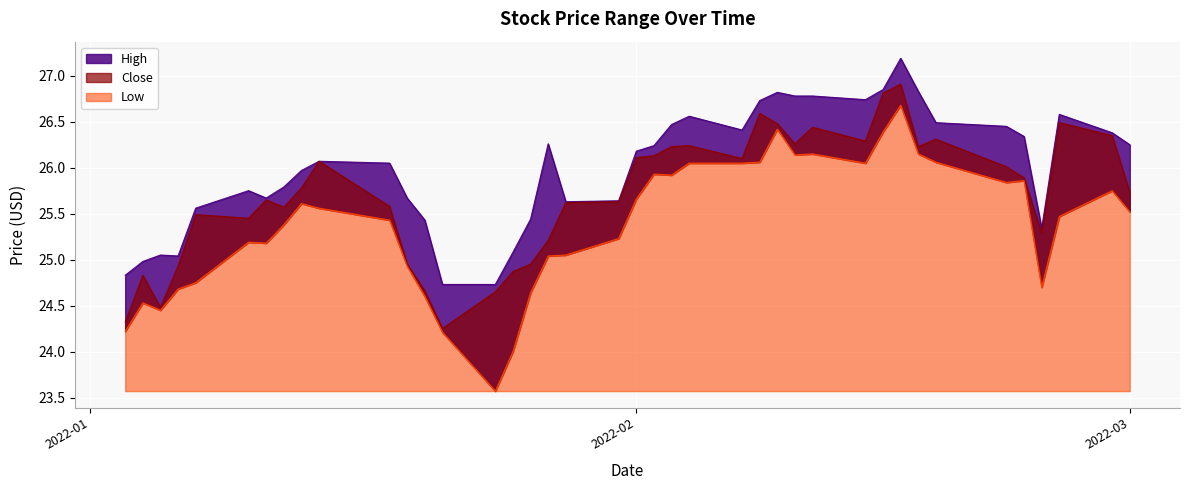

What are all the series names shown in the legend?

High, Low, Close